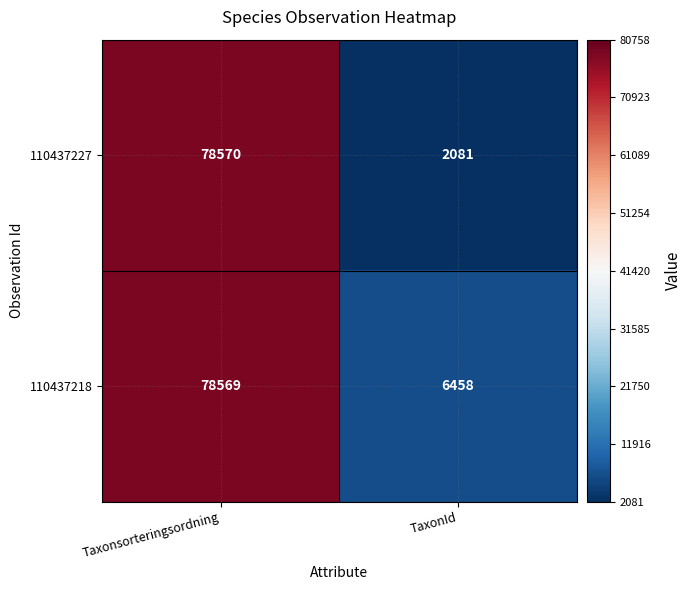

At Taxonsorteringsordning, list the series in order from smallest to largest.

110437218, 110437227